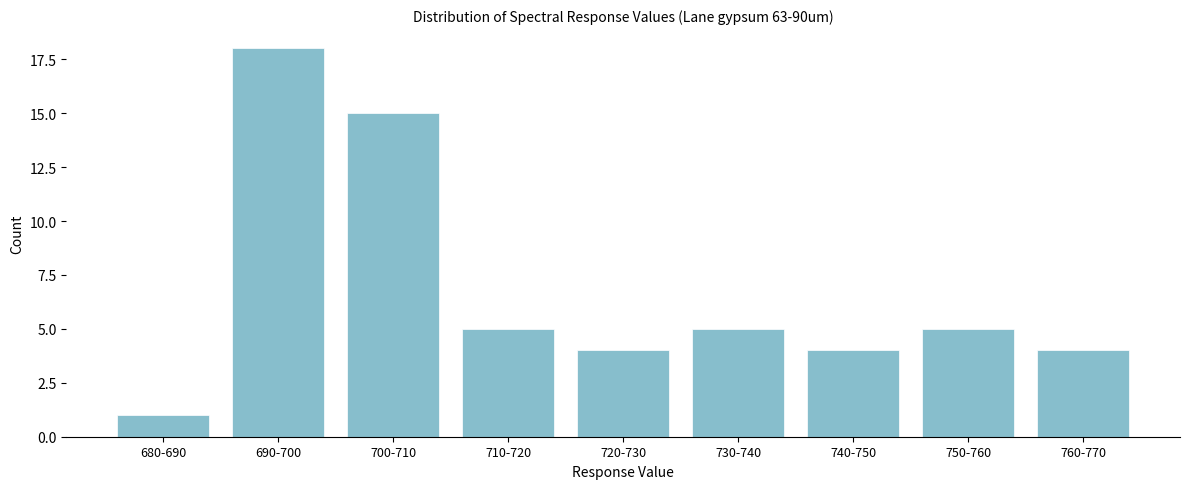

Reading left to right, extract all data points from this chart.

680-690=1	690-700=18	700-710=15	710-720=5	720-730=4	730-740=5	740-750=4	750-760=5	760-770=4